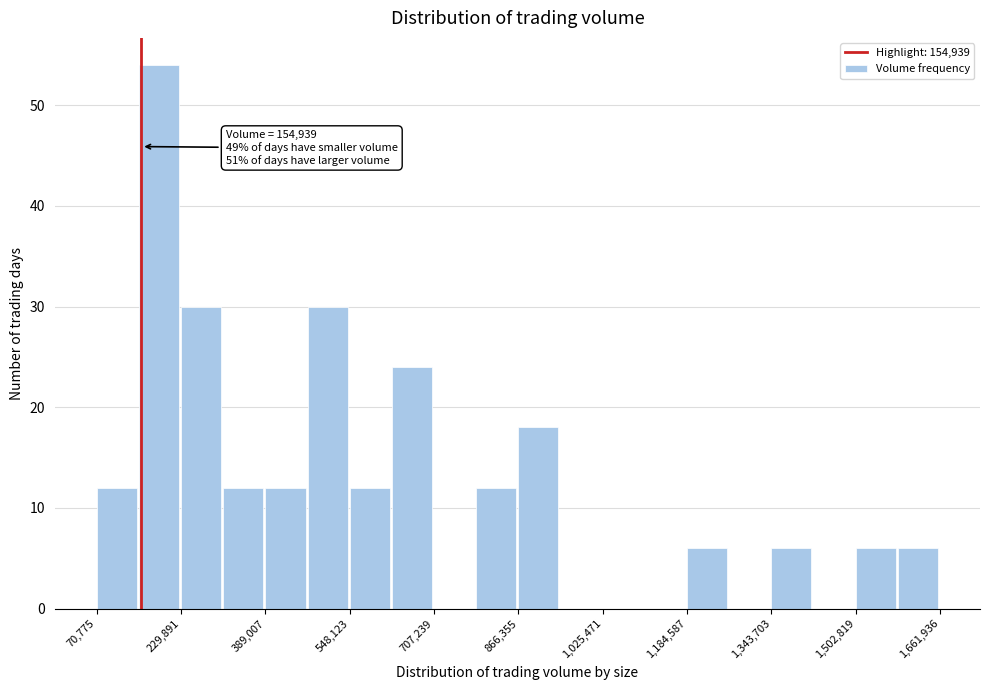

Around what value on the x-axis is the tallest bar? Give the approximate position of its centre, as read against the axis.

180000